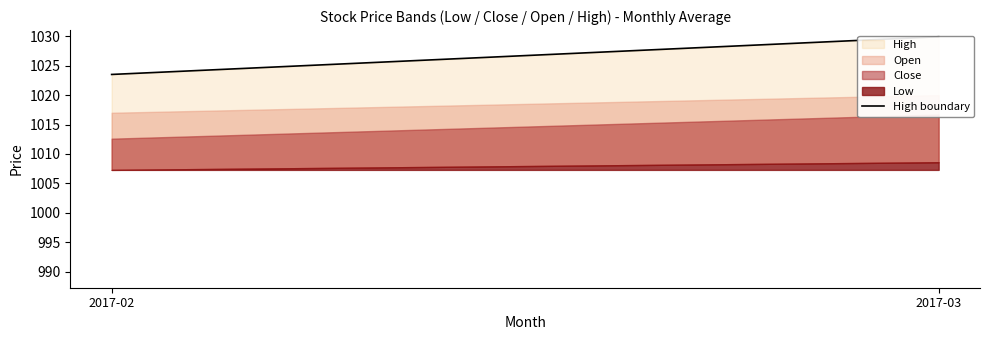

How many lines are shown in the chart?

1